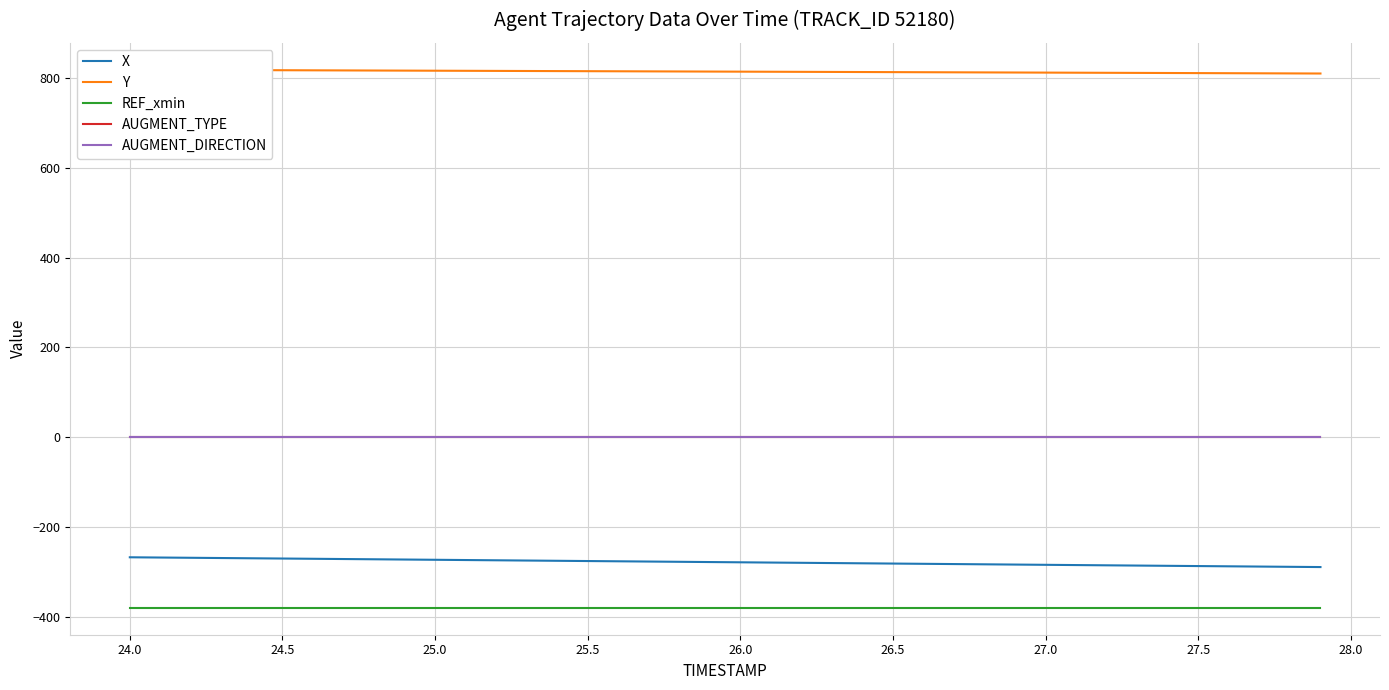

True or false: X and REF_xmin cross at least once.

False